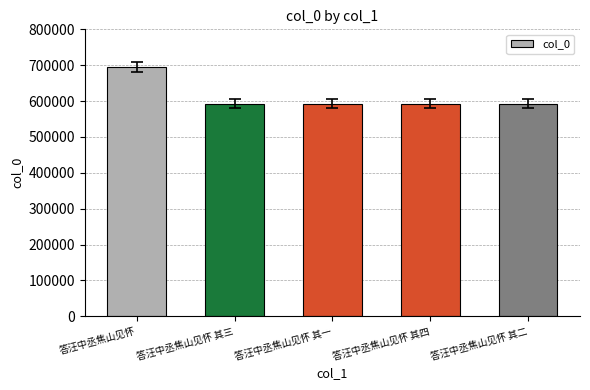

Read the value at 答汪中丞焦山见怀.

695875